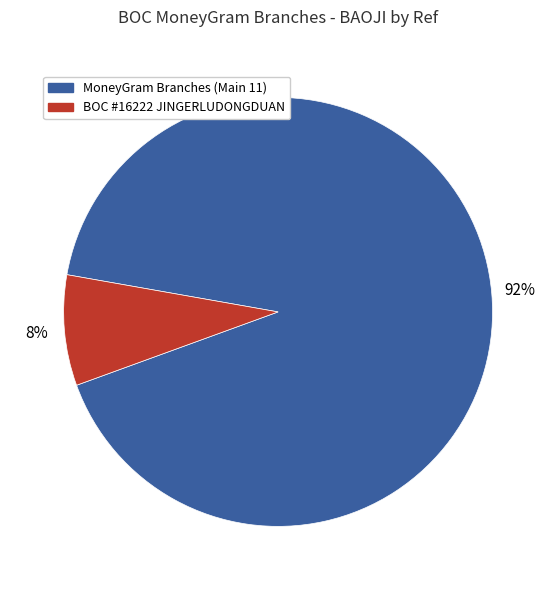

Does any single category account for the majority?

Yes